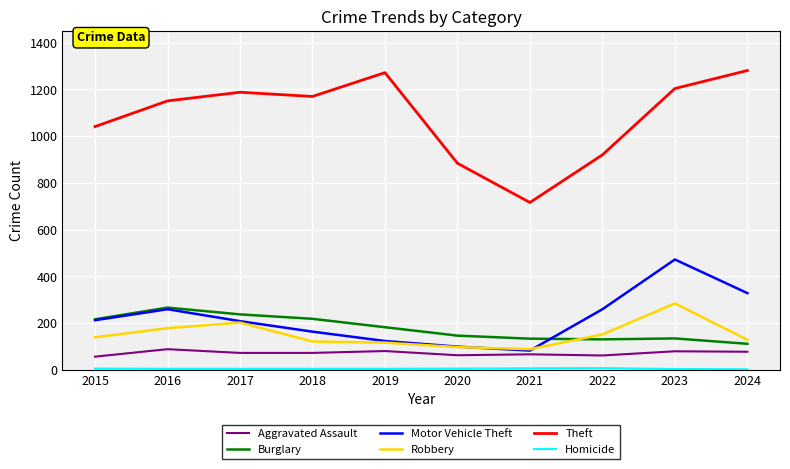

Which series changed the most between 2018 and 2021?

Theft